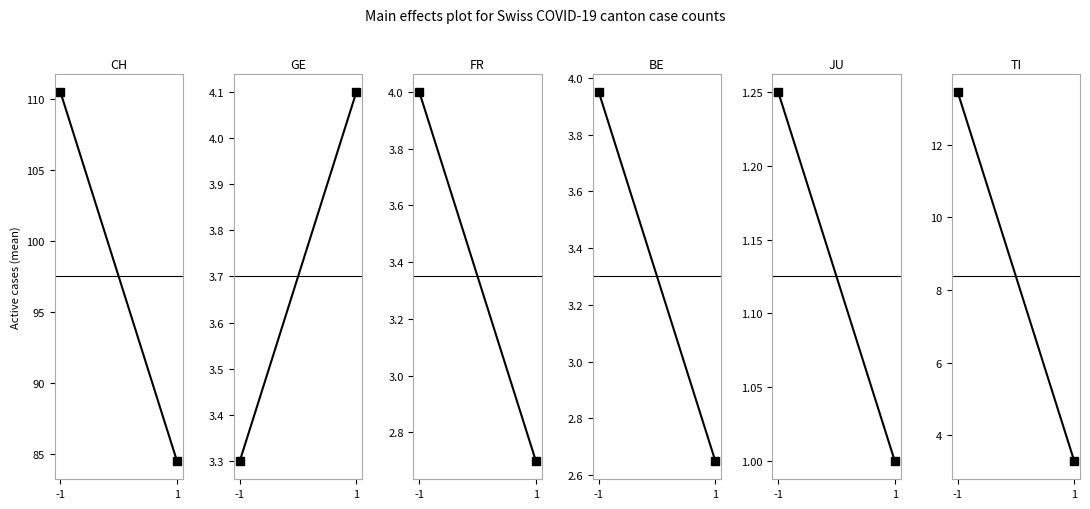

What is the sum of the JU values at -1 and 1?

2.2